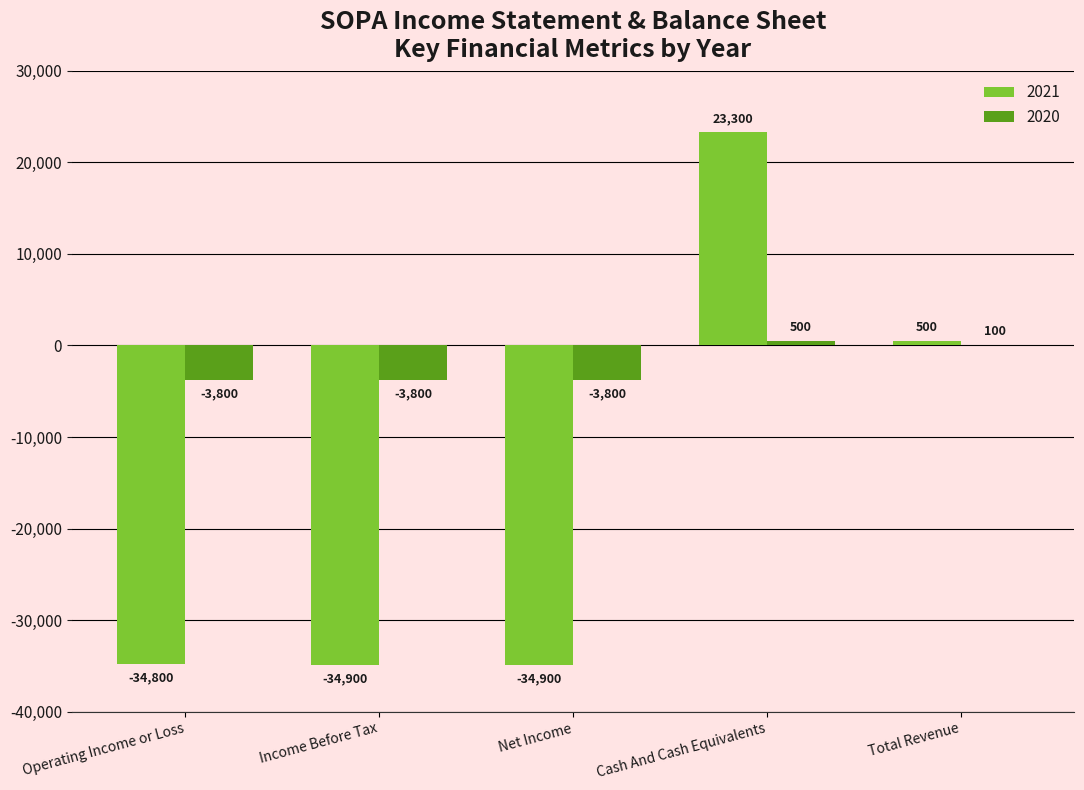

What are all the series names shown in the legend?

2021, 2020